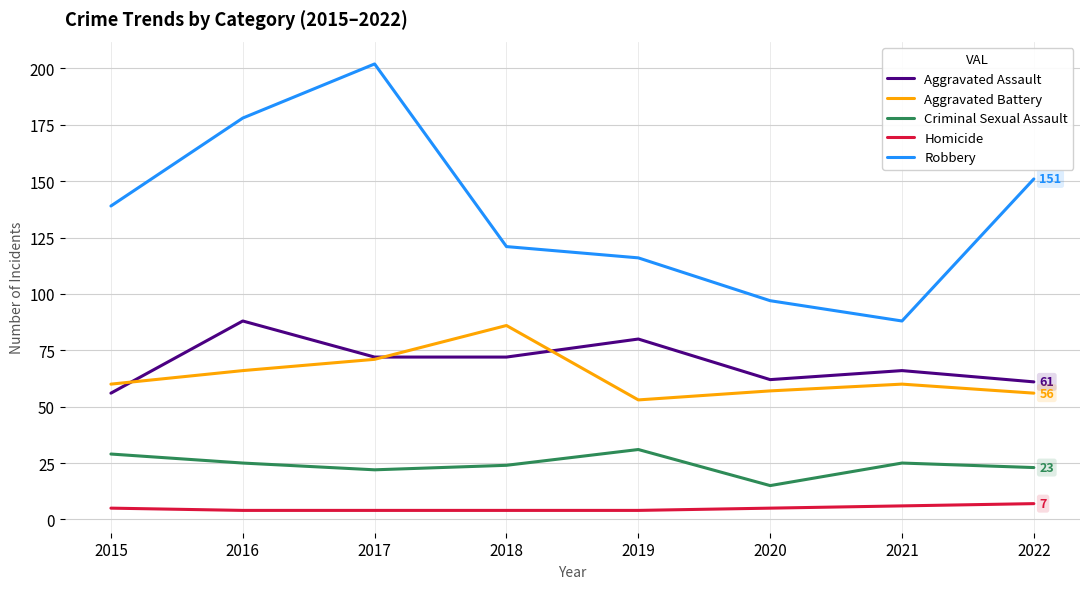

Which series has the largest range (max minus min)?

Robbery